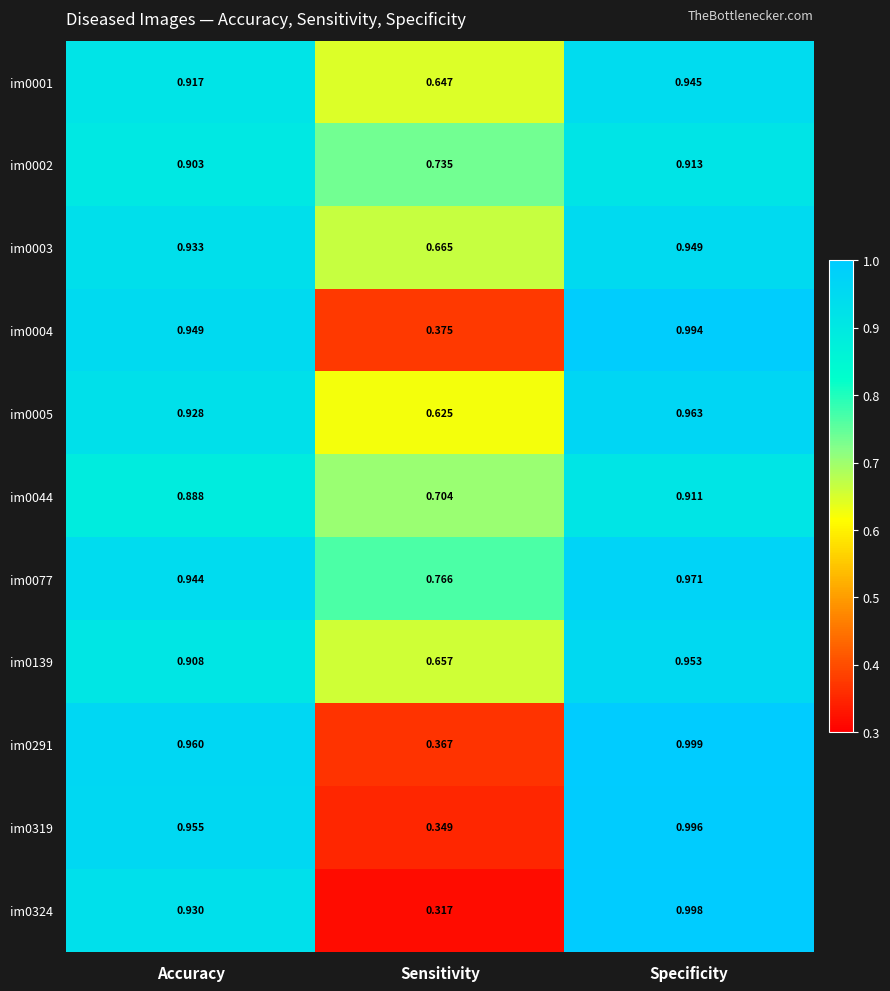

What is the total value across all series at Accuracy?

10.2